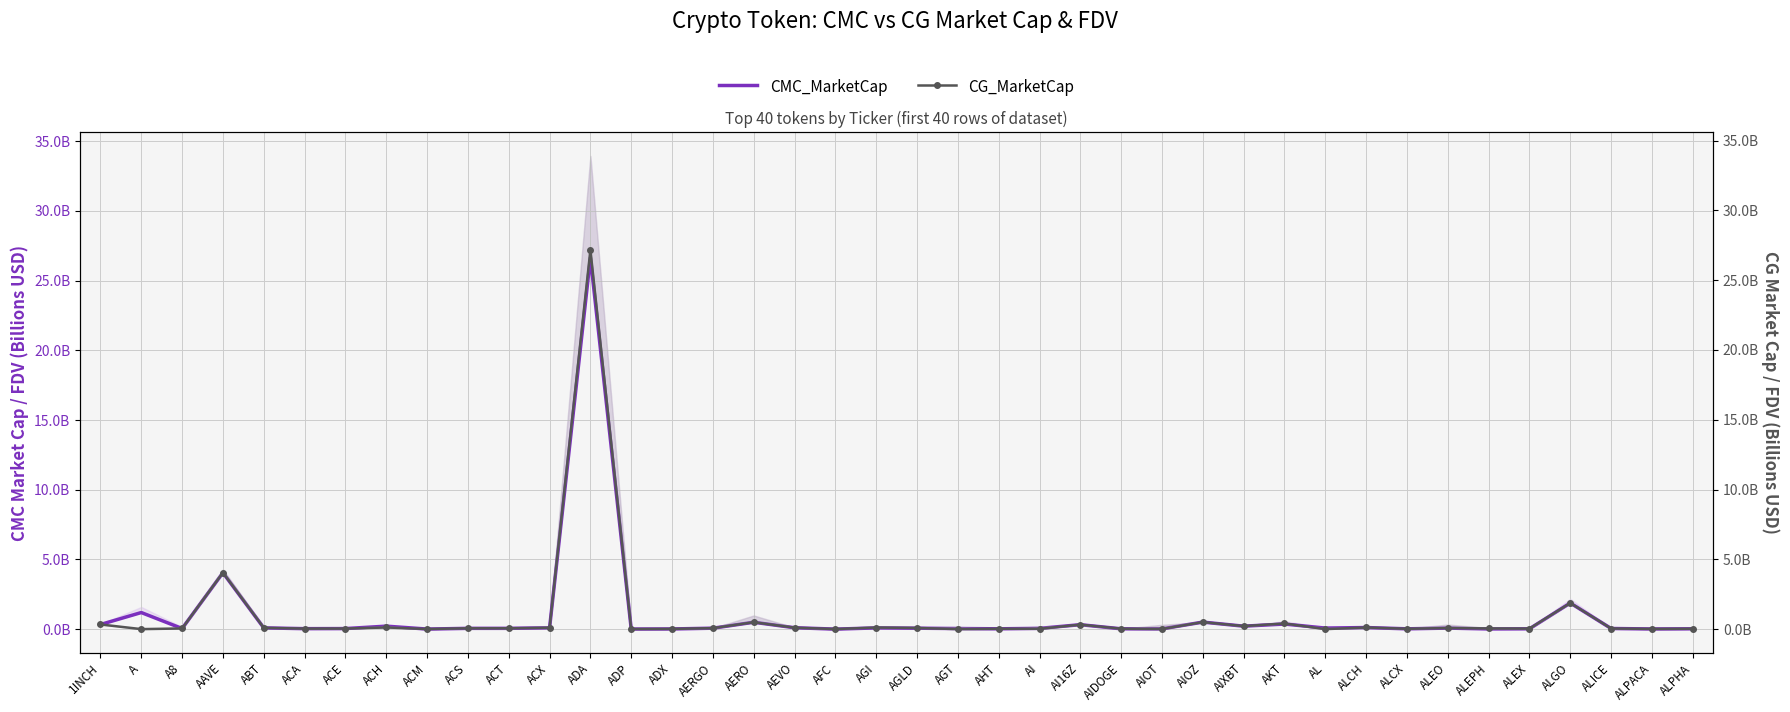

At ALPACA, list the series in order from largest to smallest.

CG_MarketCap, CMC_MarketCap